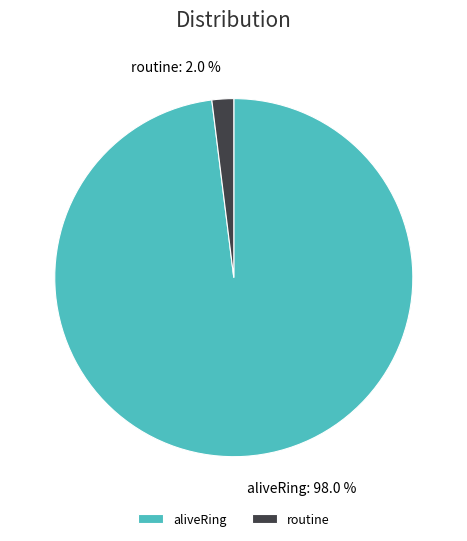

Combined, do aliveRing and routine account for over 50%?

Yes